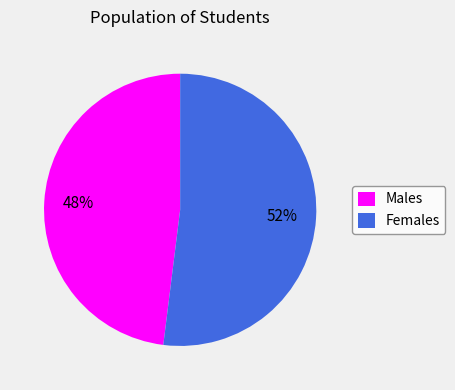

Is the sum of Females and Males greater than half?

Yes